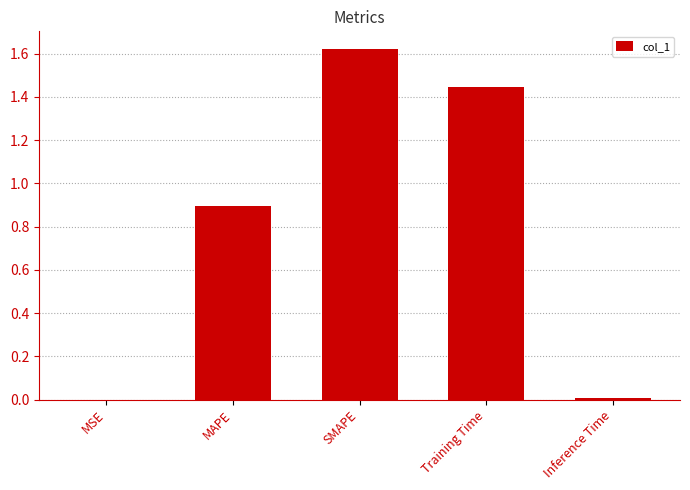

The value at Inference Time is 0.0. True or false?

True